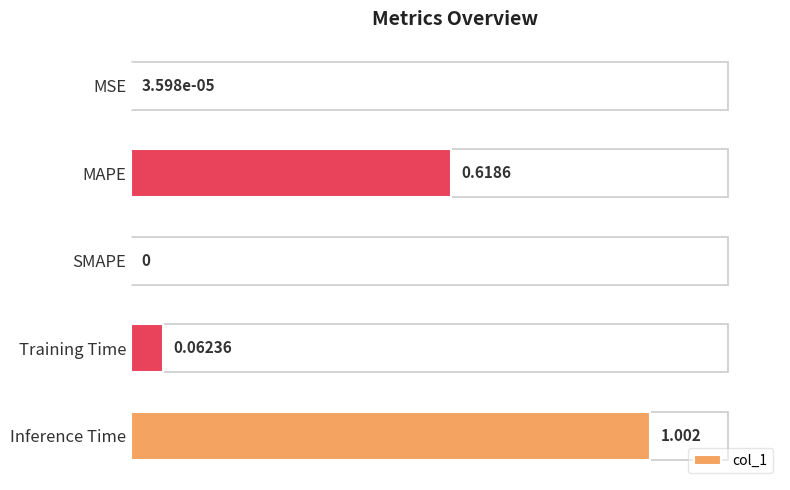

Between Inference Time and MAPE, which is larger?

Inference Time